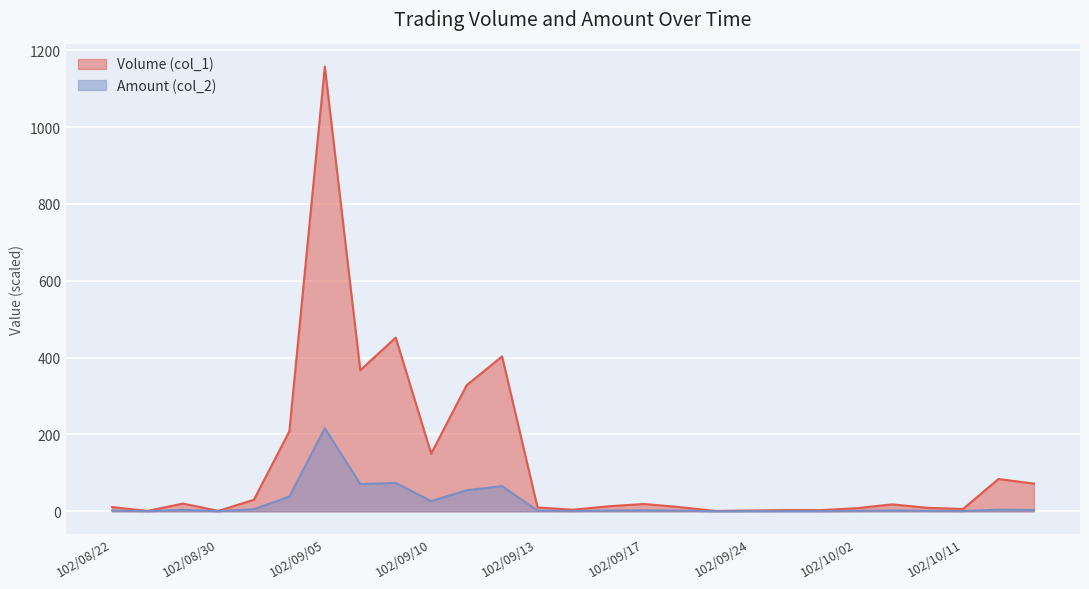

True or false: Amount (col_2) has a value of 1.7 at 102/09/18.

True